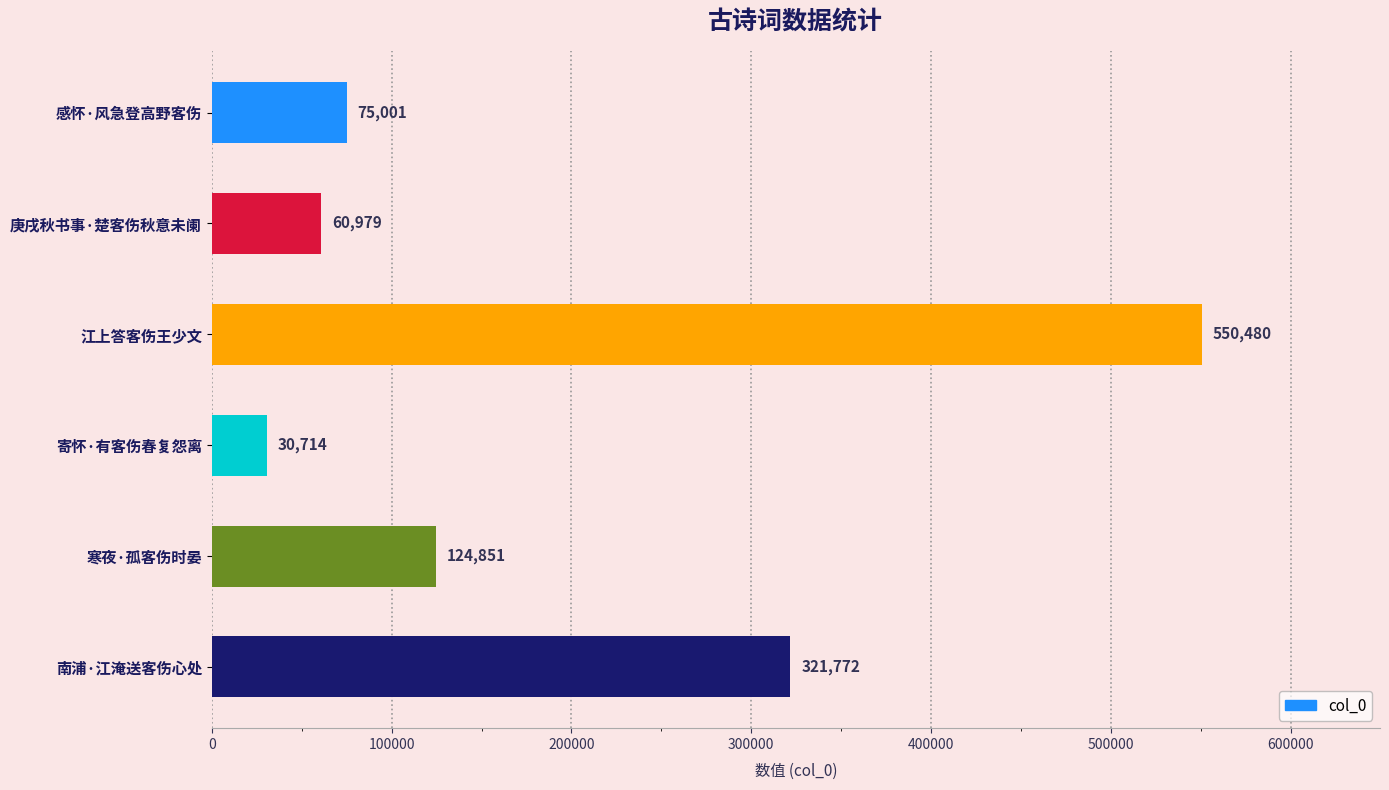

Count the number of data series in this chart.

1